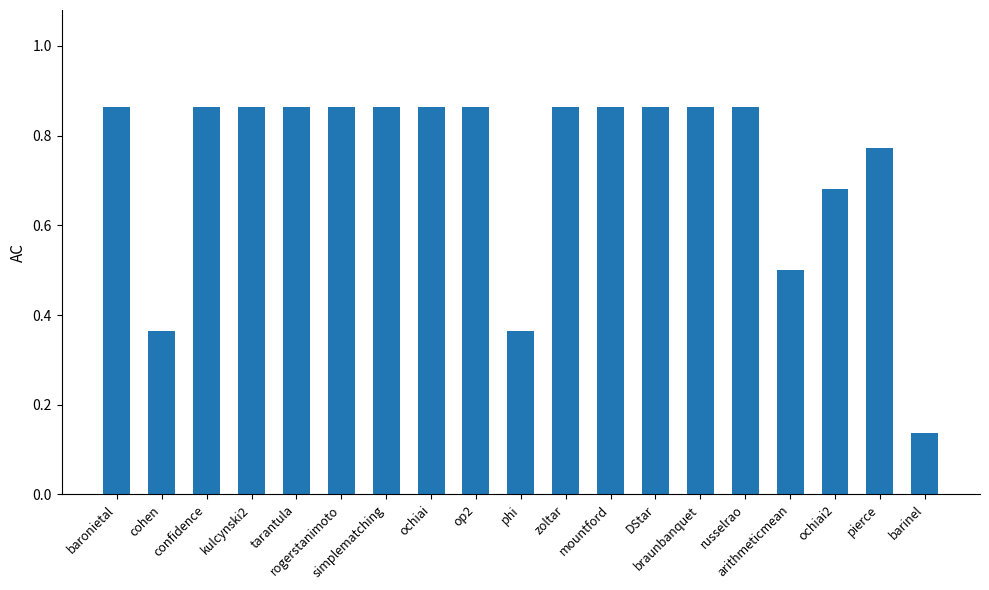

What is the difference between the second highest and second lowest values?

0.5